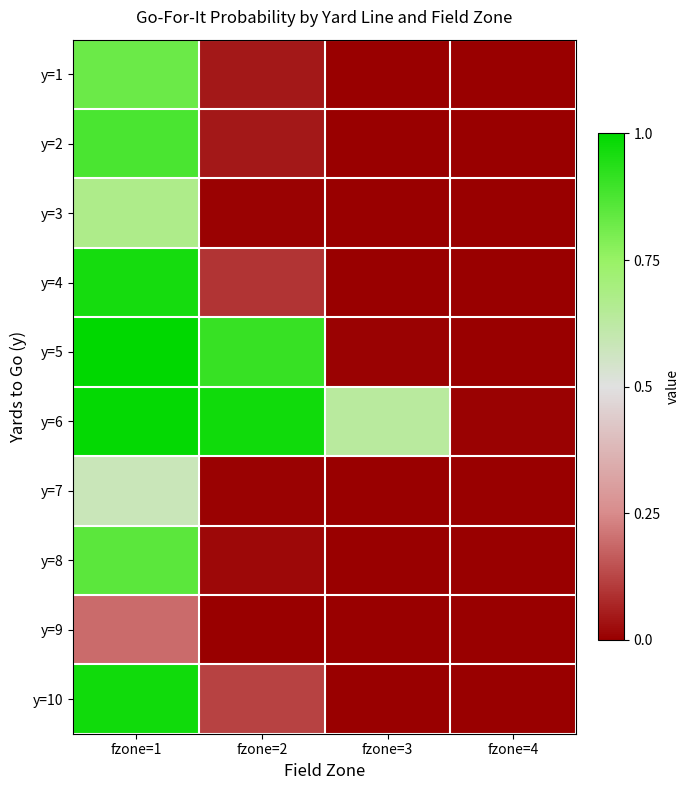

How many categories are shown in the chart?

4